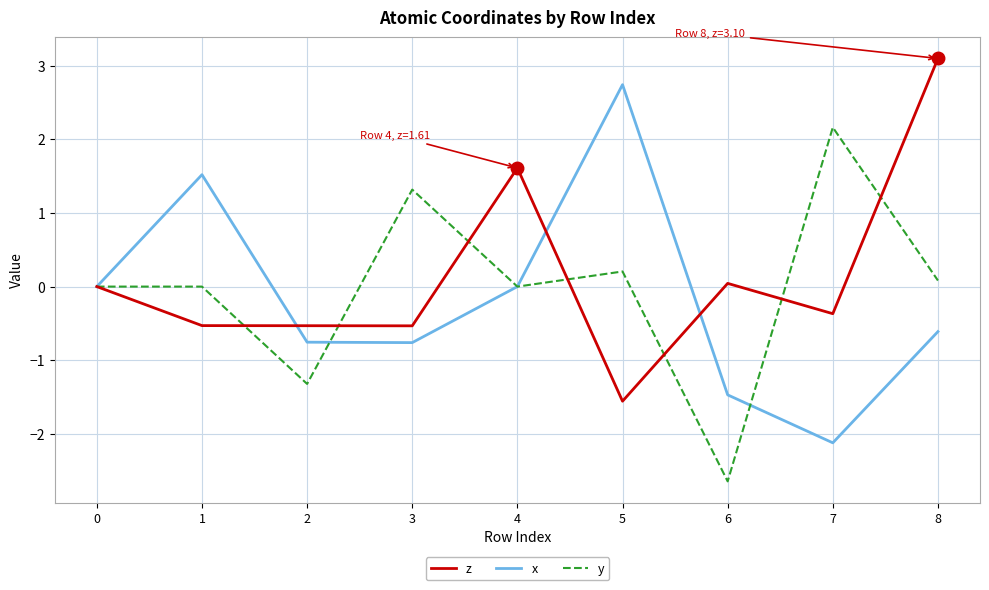

Which label corresponds to the largest value in the chart?

8